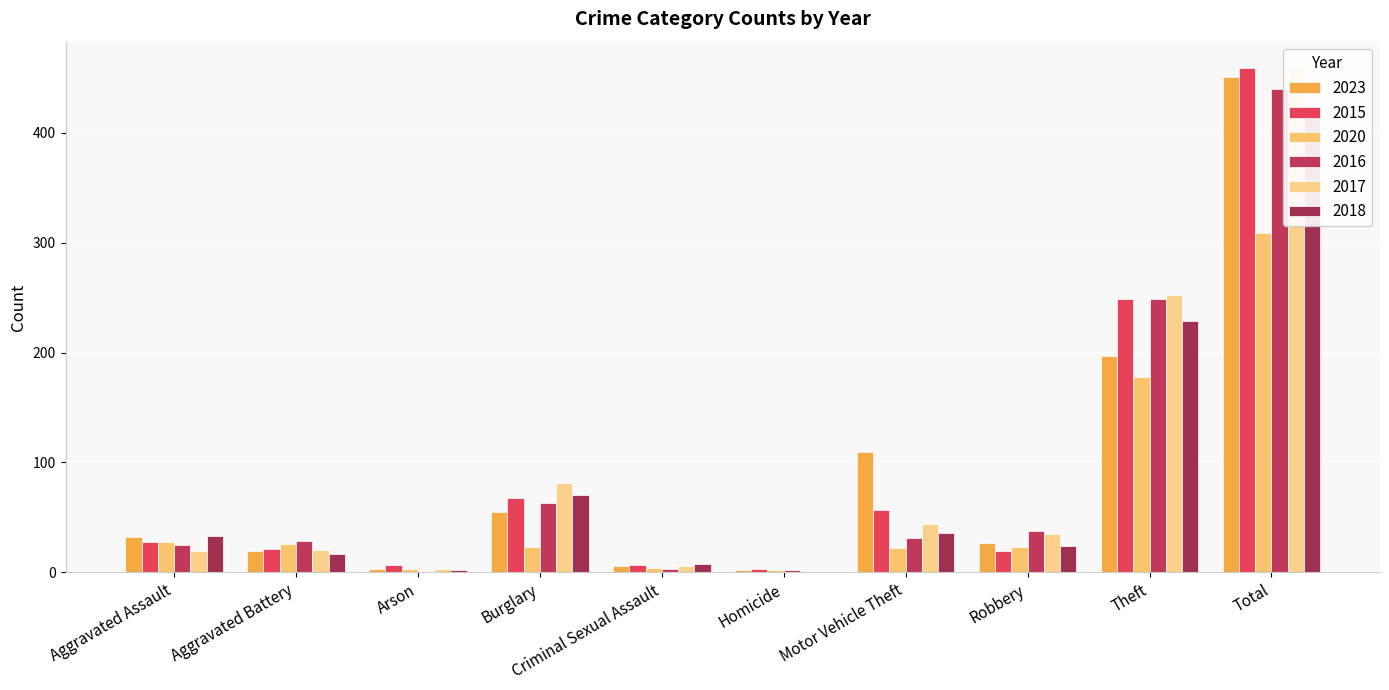

At which label is 2023 closest to 226?

Theft